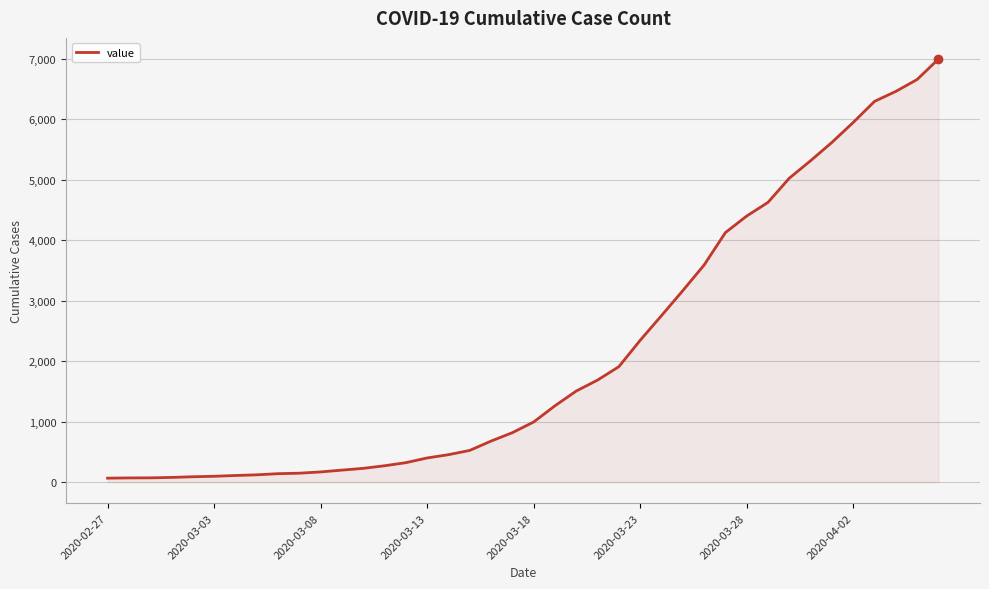

What is the smallest value displayed?

64